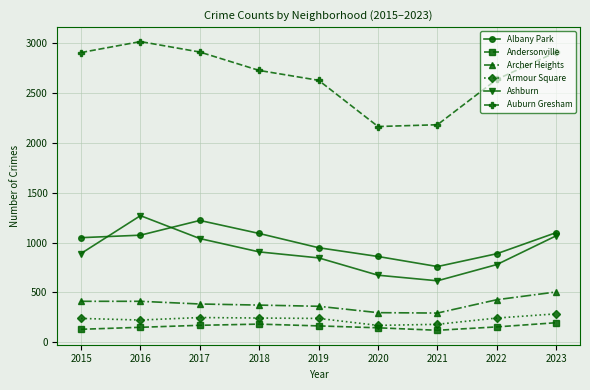

True or false: Armour Square and Auburn Gresham cross at least once.

False